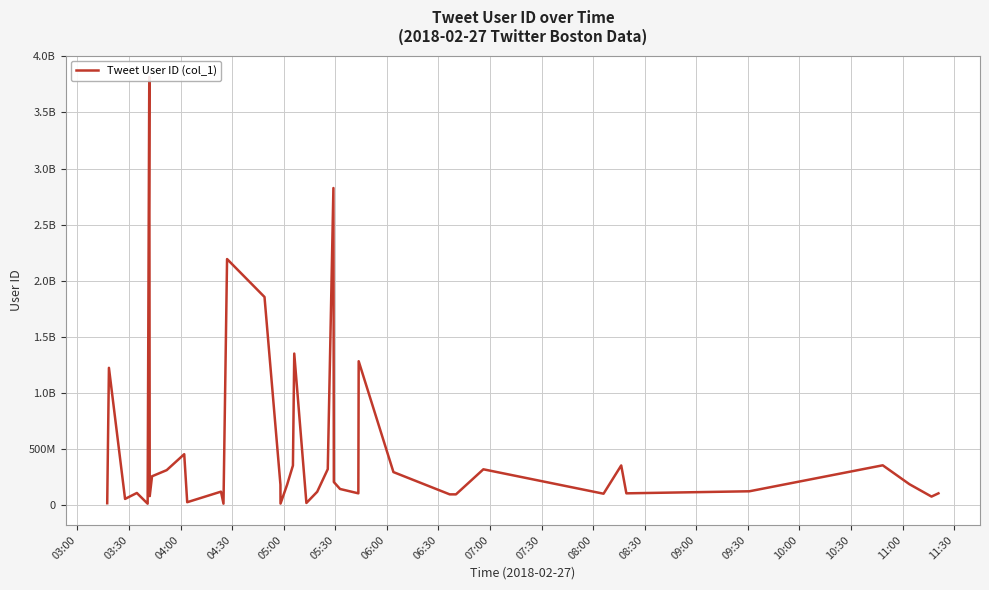

How many points are lower than both their immediate neighbors (excluding endpoints)?

11